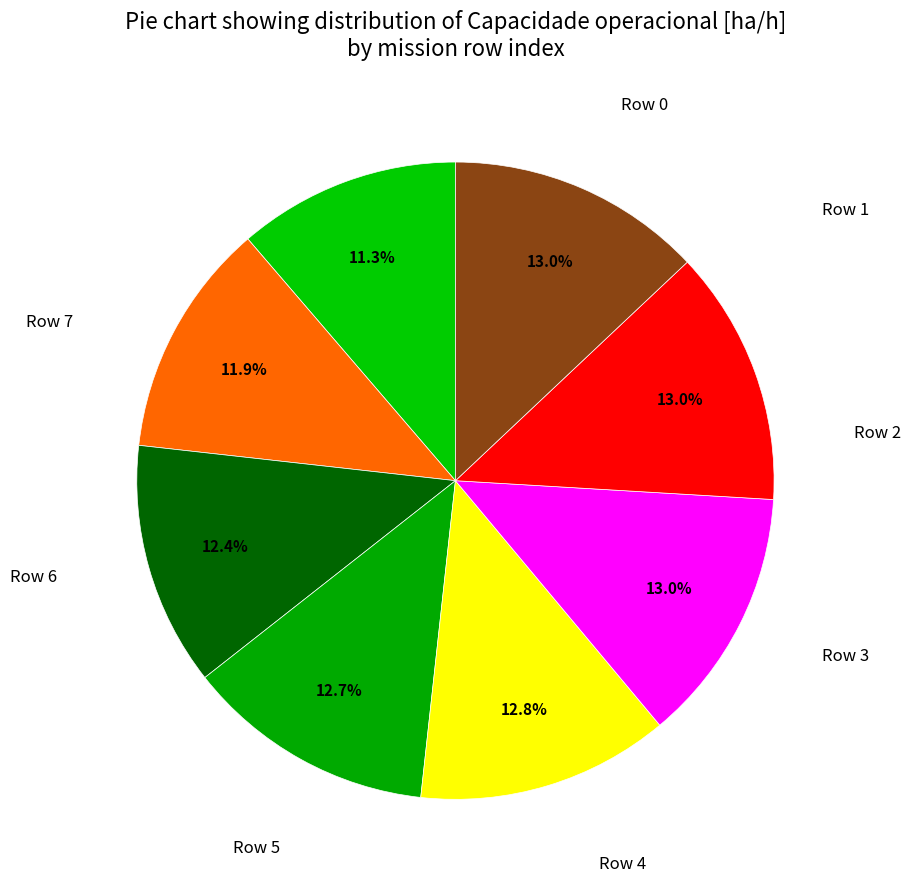

Count the number of slices in the pie.

8